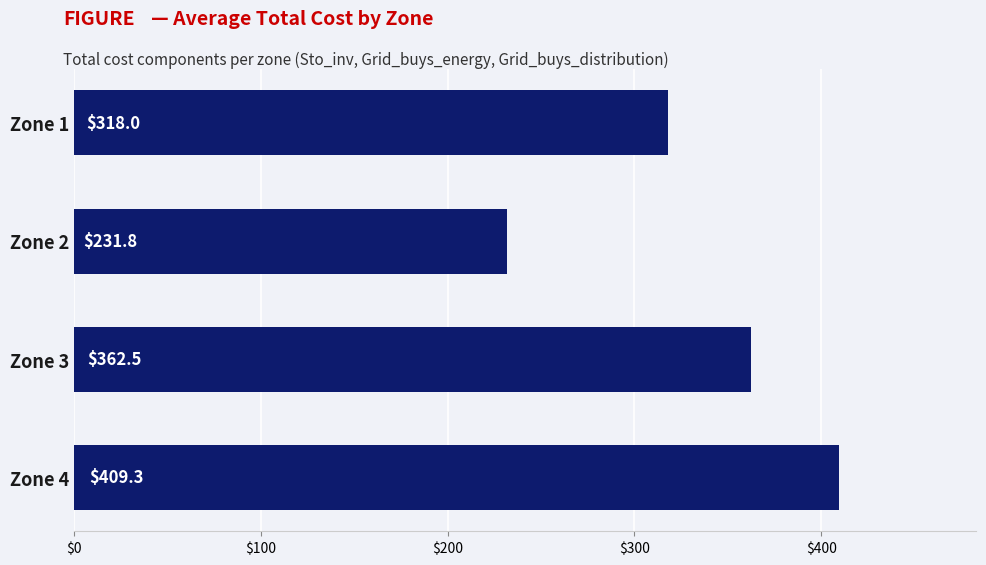

Between Zone 3 and Zone 1, which is larger?

Zone 3